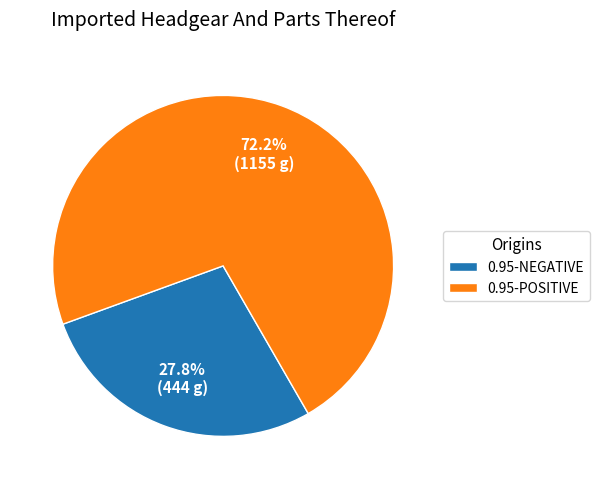

Between 0.95-POSITIVE and 0.95-NEGATIVE, which is larger?

0.95-POSITIVE